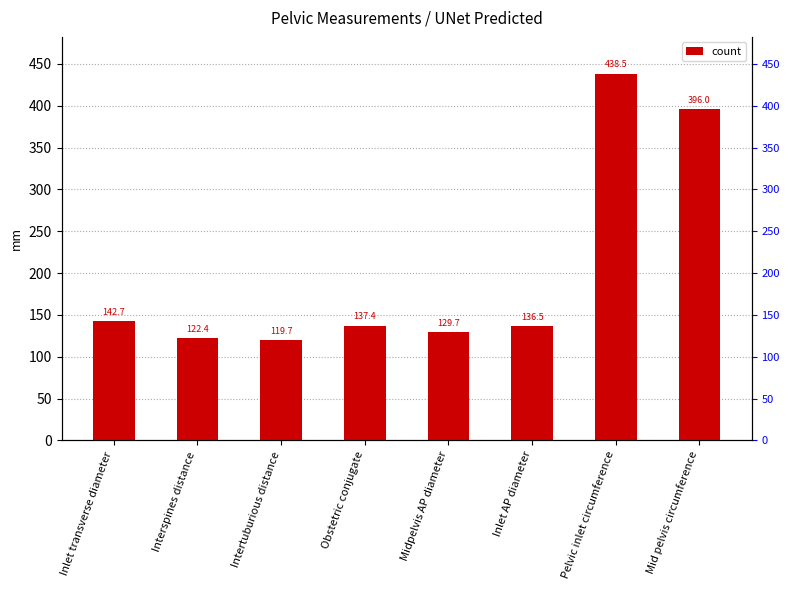

What is the label of the 4th bar from the right?

Midpelvis AP diameter